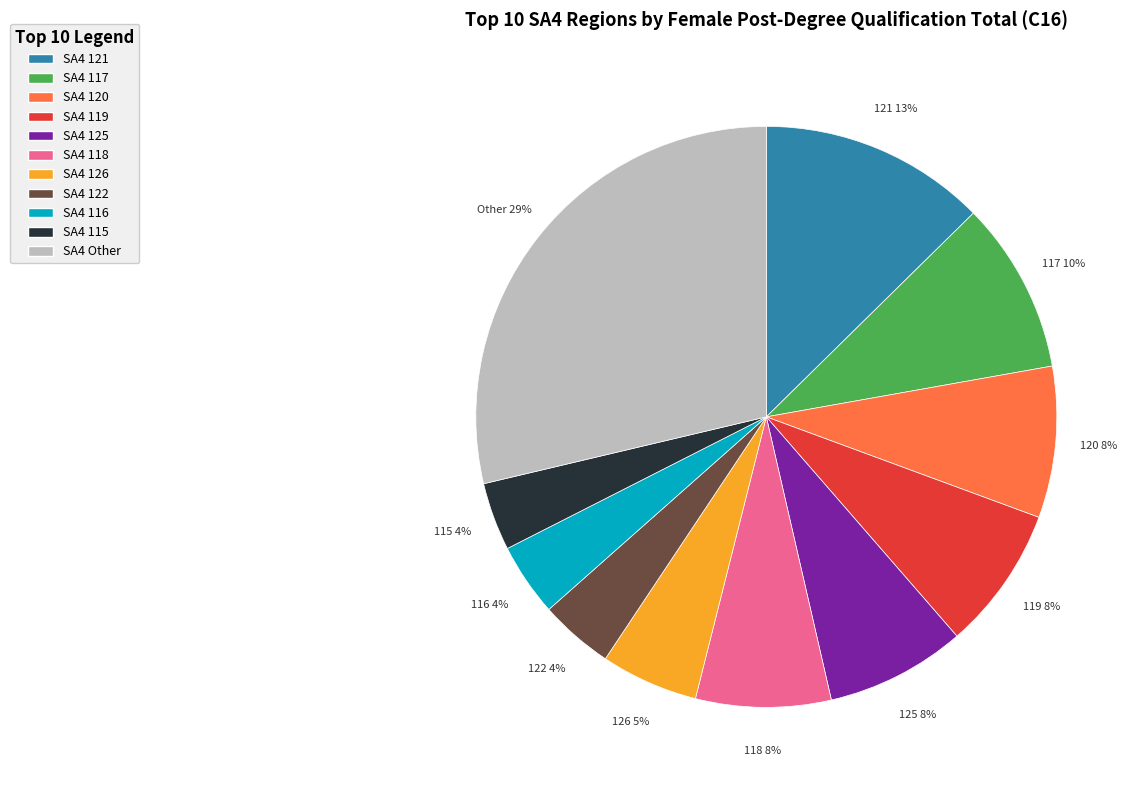

How many slices are in this pie chart?

11